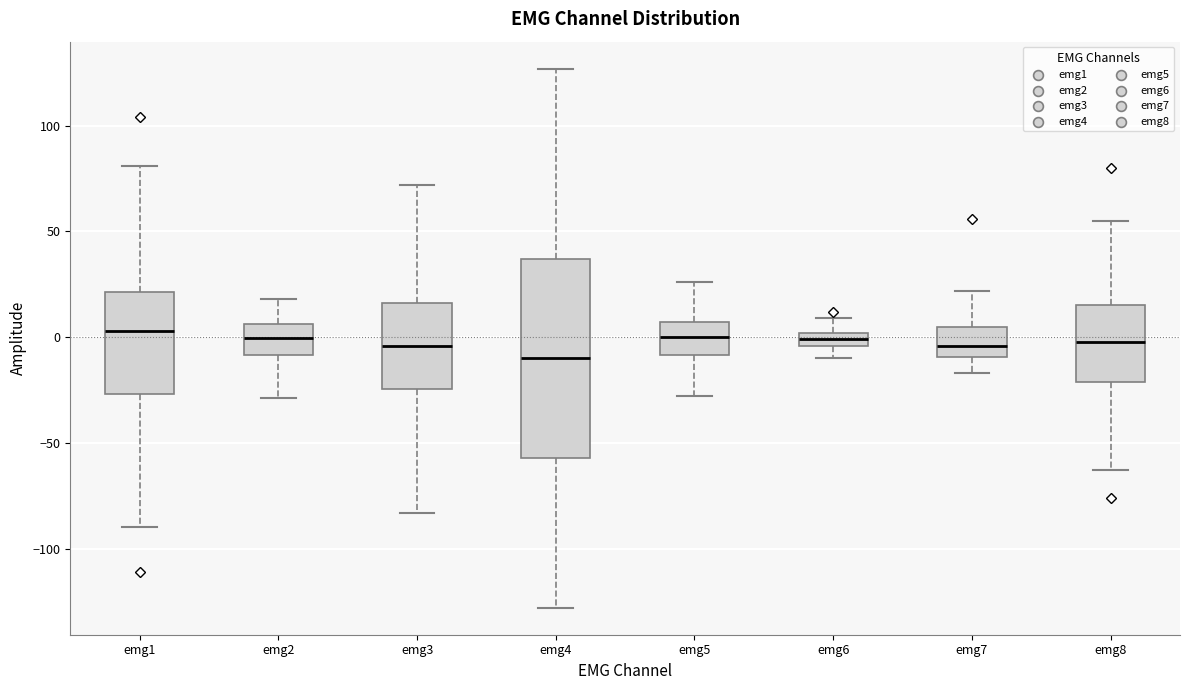

Where does the lower whisker of the box for emg8 end on the y-axis? The values are not printed on the chart, so give them approximately, as read against the axis.

-65